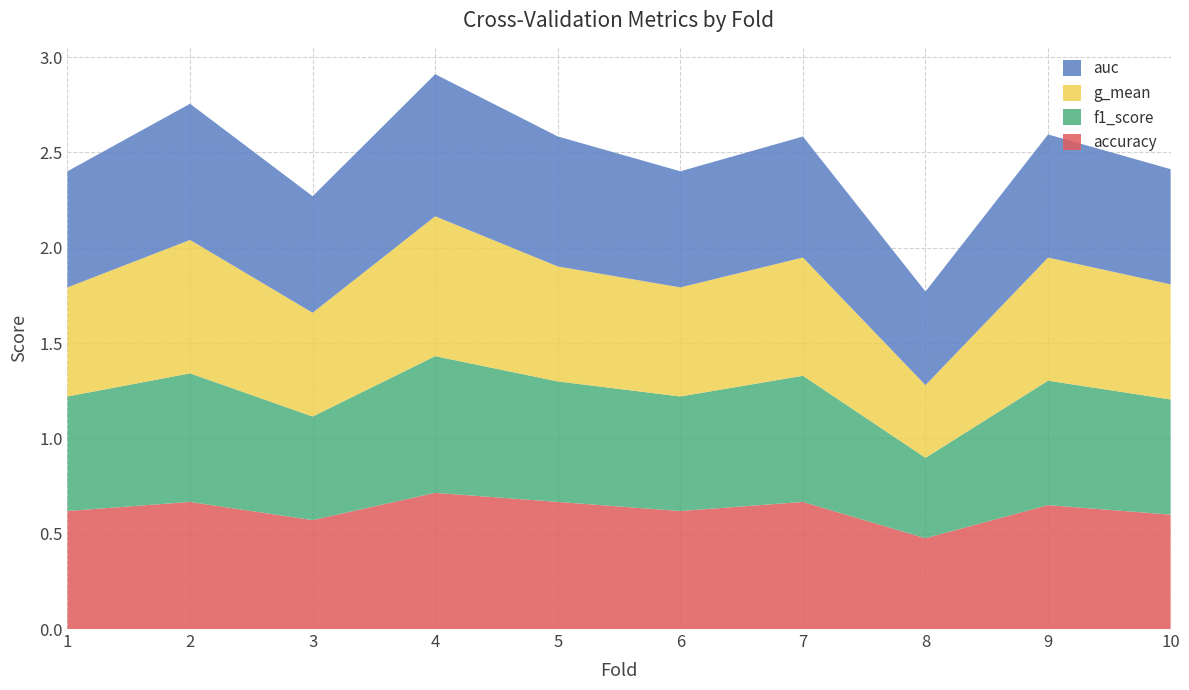

Reading right to left, what are all the values shown in this chart?

accuracy: 10=0.6	9=0.7	8=0.5	7=0.7	6=0.6	5=0.7	4=0.7	3=0.6	2=0.7	1=0.6
f1_score: 10=0.6	9=0.7	8=0.4	7=0.7	6=0.6	5=0.6	4=0.7	3=0.5	2=0.7	1=0.6
g_mean: 10=0.6	9=0.6	8=0.4	7=0.6	6=0.6	5=0.6	4=0.7	3=0.5	2=0.7	1=0.6
auc: 10=0.6	9=0.6	8=0.5	7=0.6	6=0.6	5=0.7	4=0.7	3=0.6	2=0.7	1=0.6